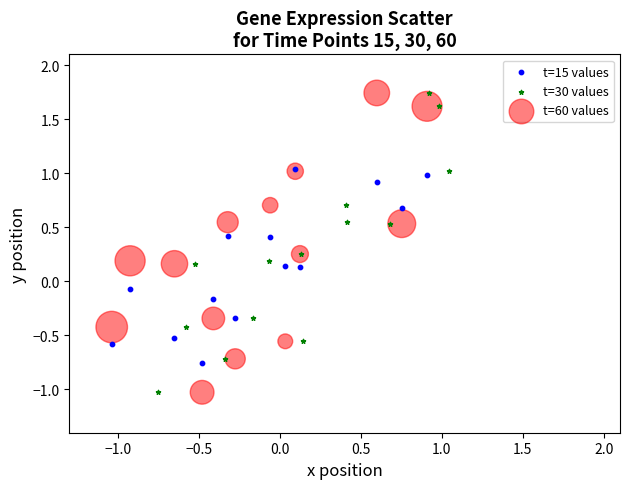

What are all the series names shown in the legend?

t=15 values, t=30 values, t=60 values